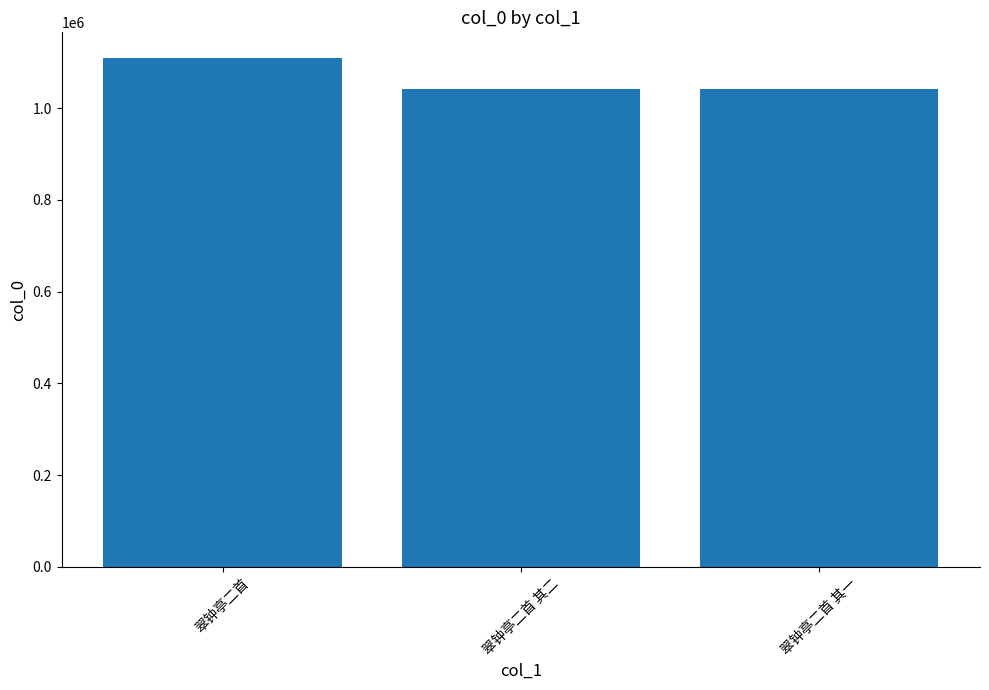

True or false: the data shows 1109635 at 翠钟亭二首.

True